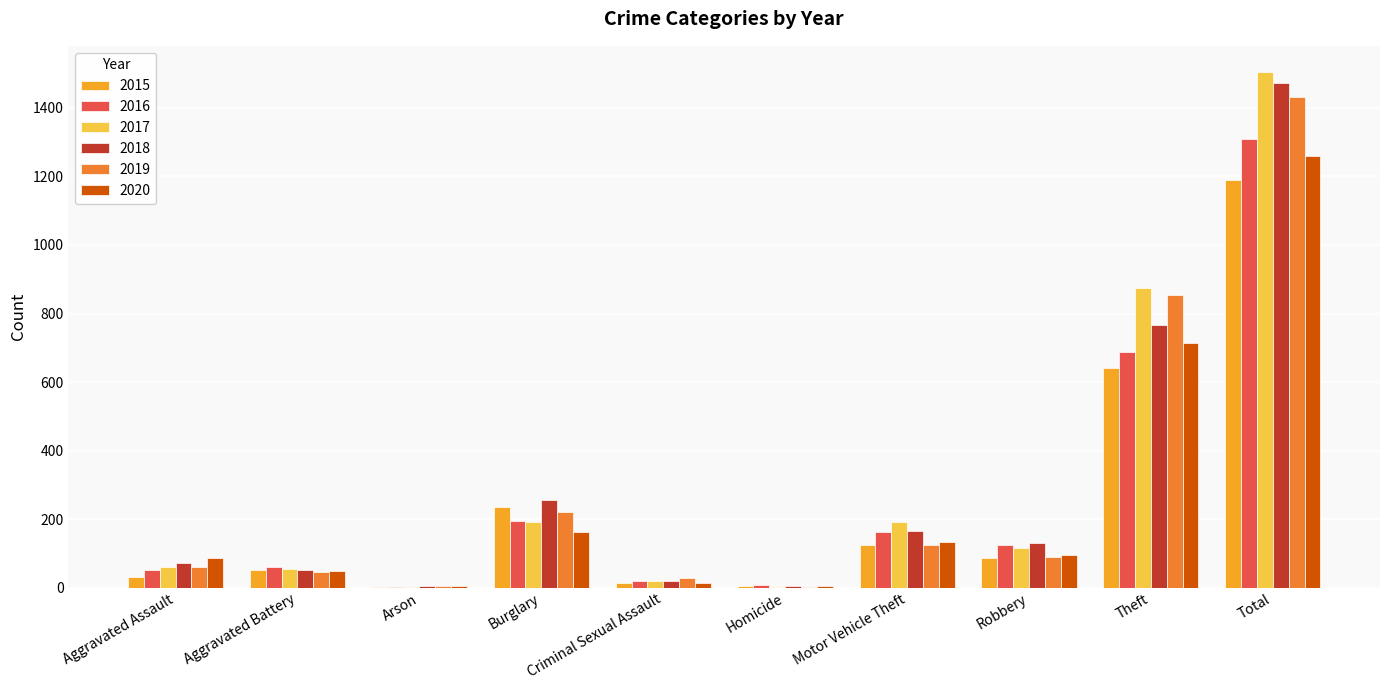

What is the average value of the 2017 series?

301